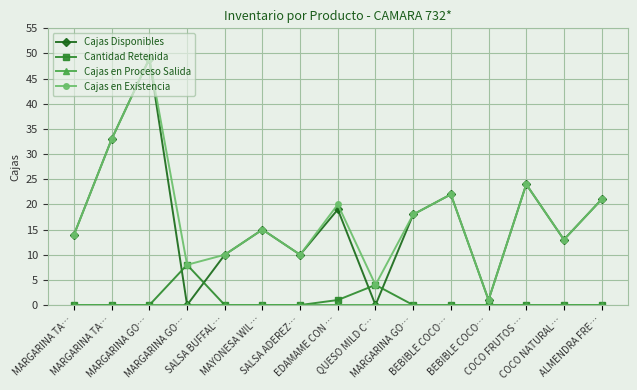

List the labels in order of Cajas Disponibles value, smallest first.

MARGARINA GO…, QUESO MILD C…, BEBIBLE COCO…, SALSA BUFFAL…, SALSA ADEREZ…, COCO NATURAL…, MARGARINA TA…, MAYONESA WIL…, MARGARINA GO…, EDAMAME CON …, ALMENDRA FRE…, BEBIBLE COCO…, COCO FRUTOS …, MARGARINA TA…, MARGARINA GO…